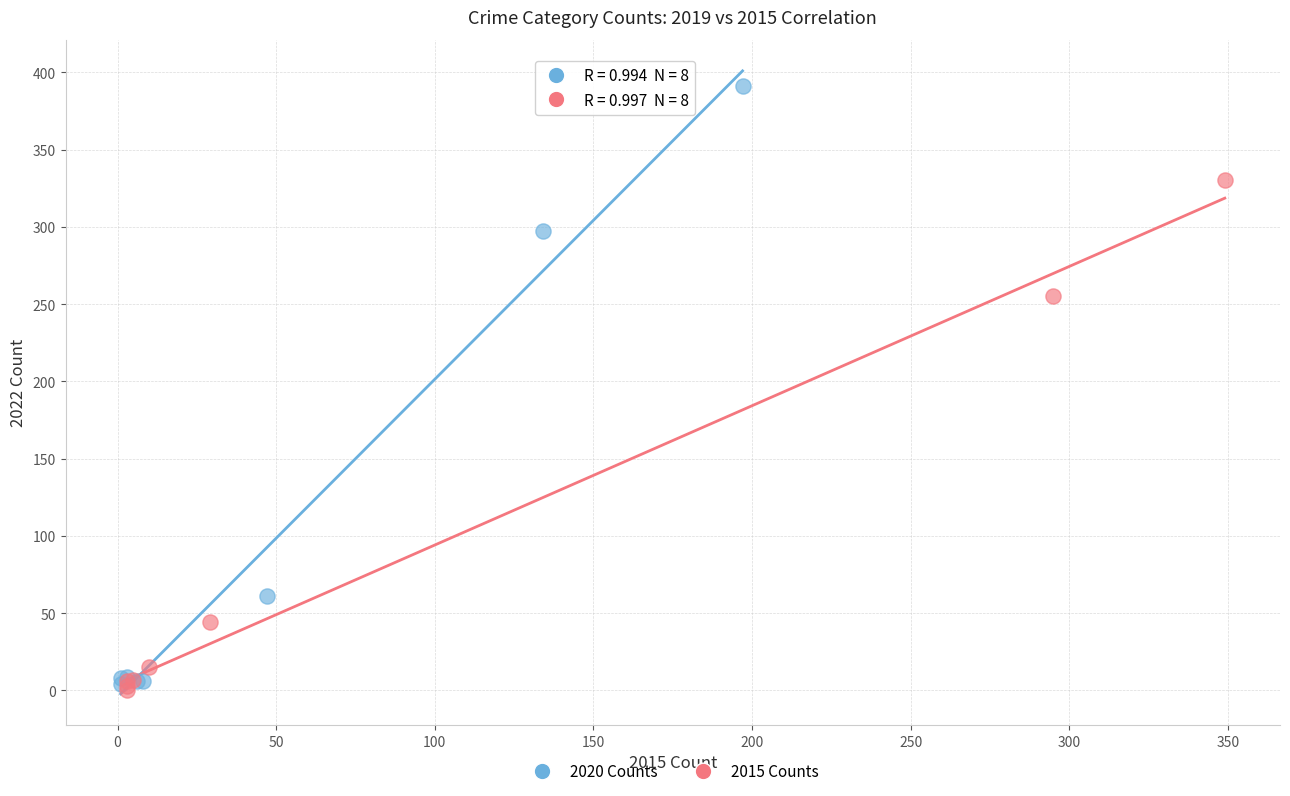

Which series reaches the maximum Y coordinate?

2020 Counts